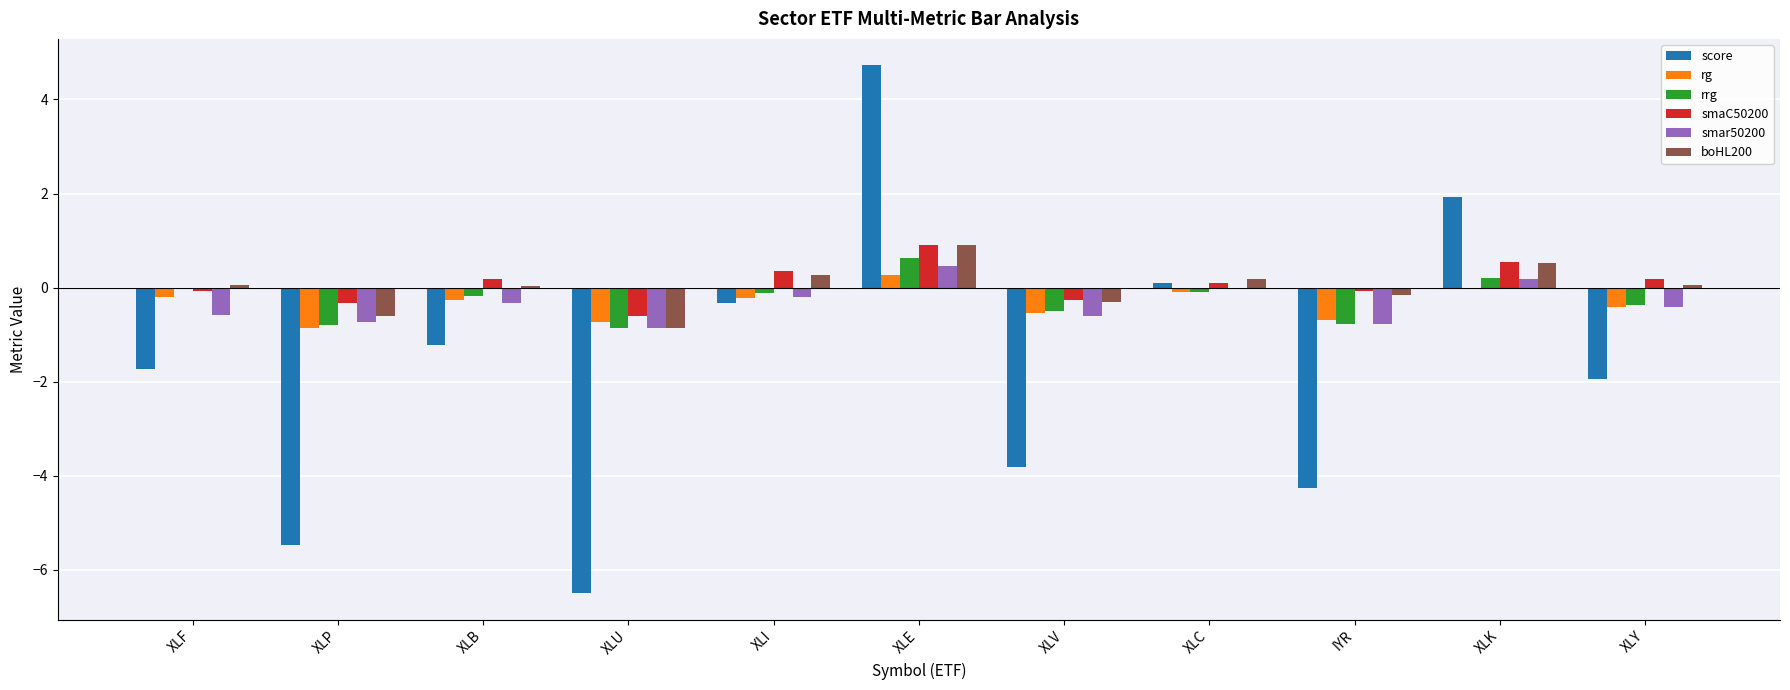

Between XLB and XLU, which series saw the biggest shift?

score